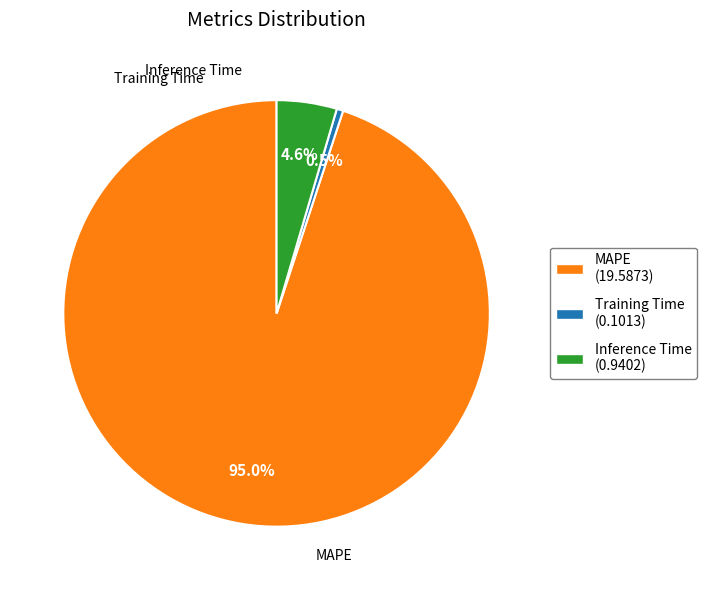

Combined, do Training Time and MAPE account for over 50%?

Yes